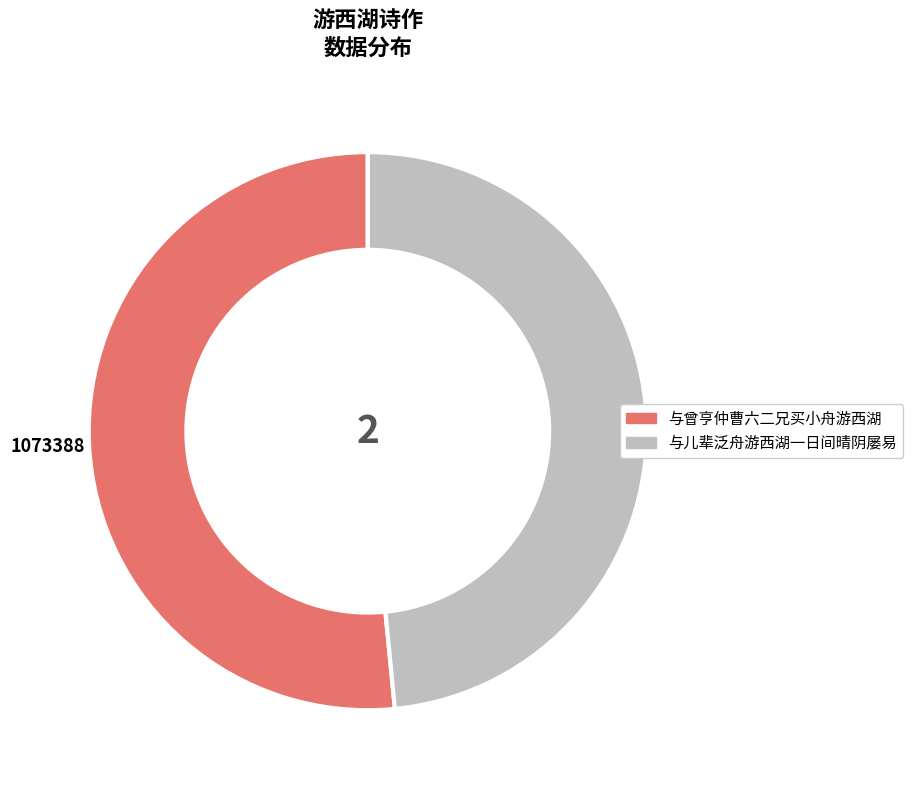

Is there a majority slice in this chart?

Yes